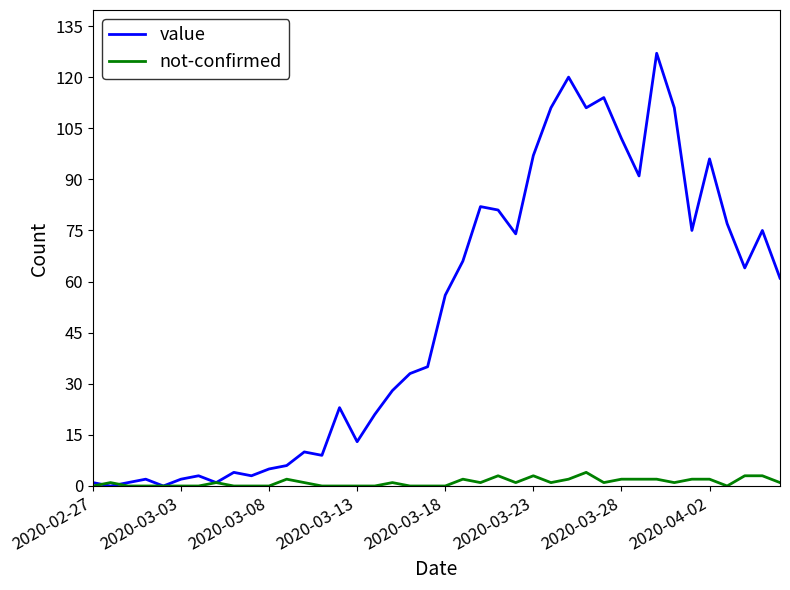

List the series in order of their peak value, highest first.

value, not-confirmed